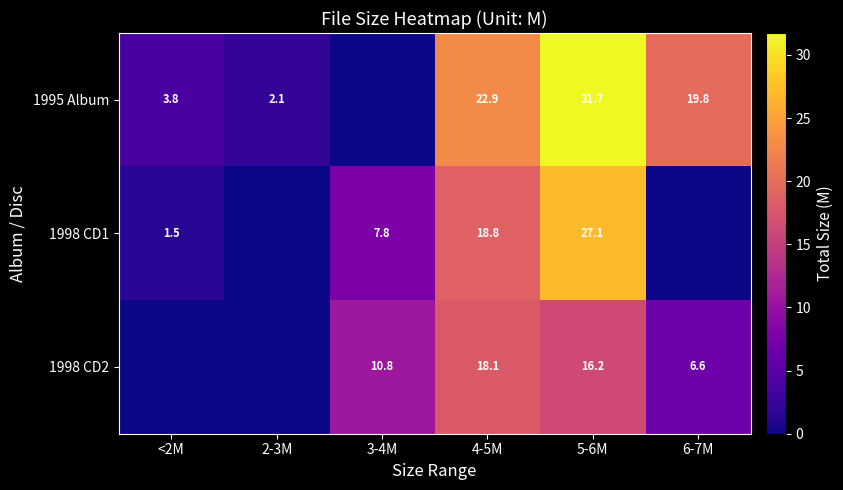

What is the difference between the 1998 CD1 values at 5-6M and <2M?

25.6